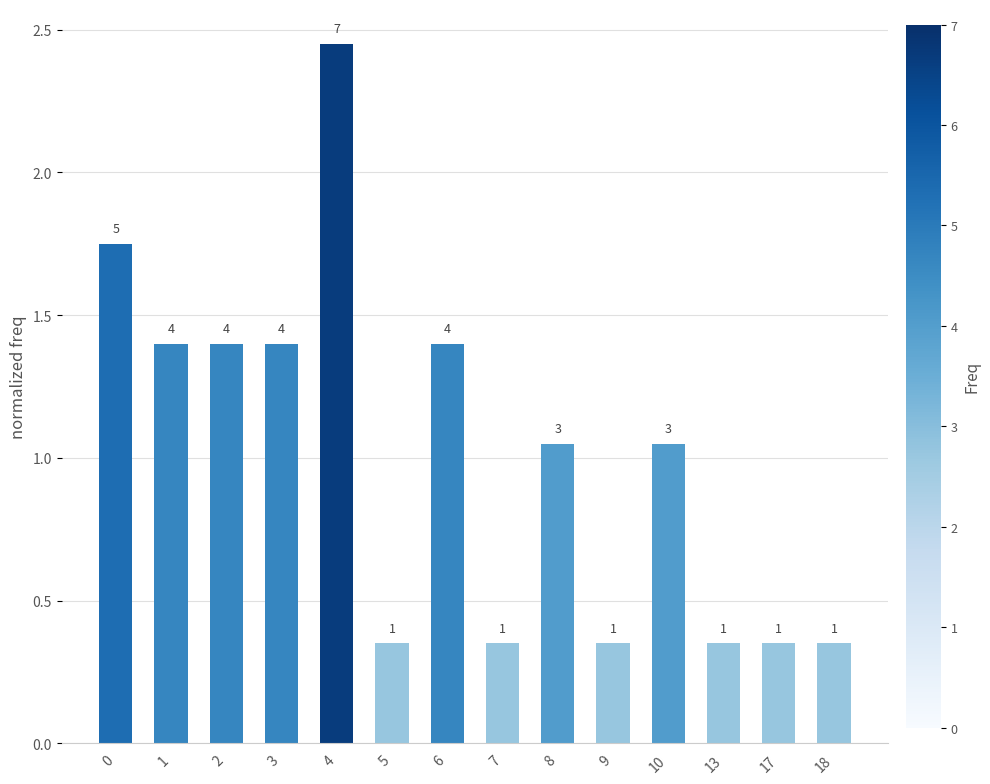

How many bars are there in total?

14